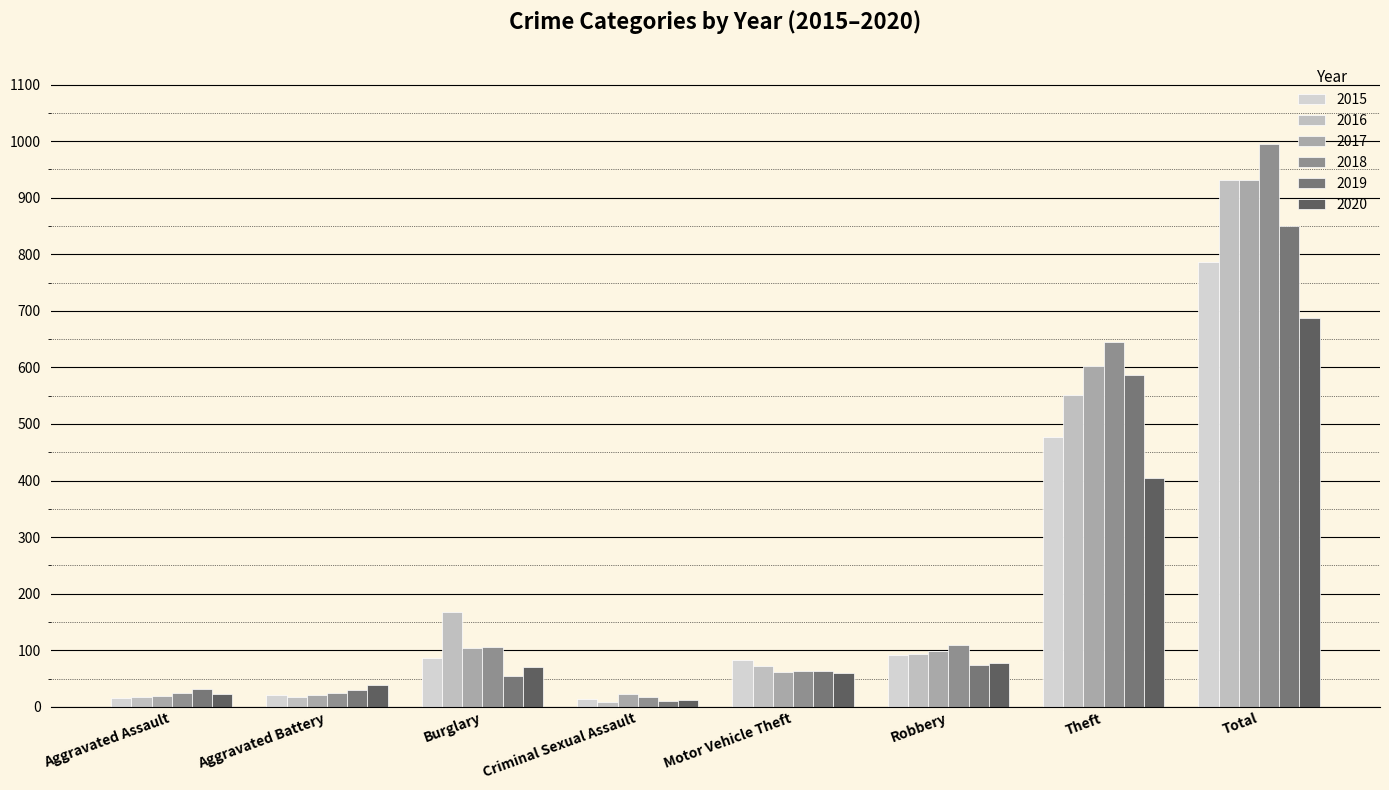

Reading right to left, what are all the values shown in this chart?

2015: Total=787	Theft=477	Robbery=92	Motor Vehicle Theft=82	Criminal Sexual Assault=14	Burglary=86	Aggravated Battery=21	Aggravated Assault=15
2016: Total=931	Theft=552	Robbery=94	Motor Vehicle Theft=72	Criminal Sexual Assault=8	Burglary=167	Aggravated Battery=17	Aggravated Assault=18
2017: Total=931	Theft=603	Robbery=98	Motor Vehicle Theft=62	Criminal Sexual Assault=22	Burglary=104	Aggravated Battery=21	Aggravated Assault=19
2018: Total=995	Theft=645	Robbery=109	Motor Vehicle Theft=64	Criminal Sexual Assault=18	Burglary=106	Aggravated Battery=25	Aggravated Assault=24
2019: Total=850	Theft=586	Robbery=74	Motor Vehicle Theft=64	Criminal Sexual Assault=10	Burglary=55	Aggravated Battery=30	Aggravated Assault=31
2020: Total=688	Theft=405	Robbery=78	Motor Vehicle Theft=60	Criminal Sexual Assault=12	Burglary=71	Aggravated Battery=39	Aggravated Assault=22